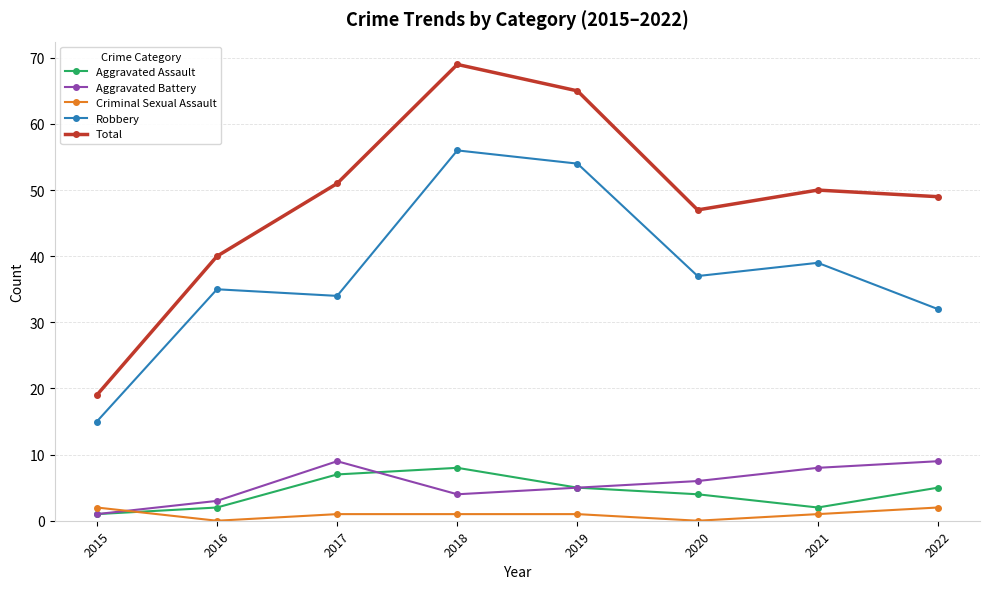

Which series has the largest total across all categories?

Total